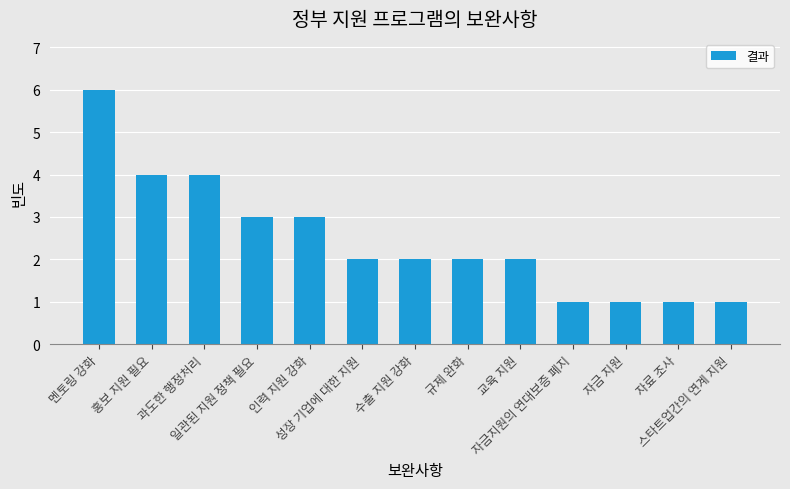

What is the sum of all values?

32